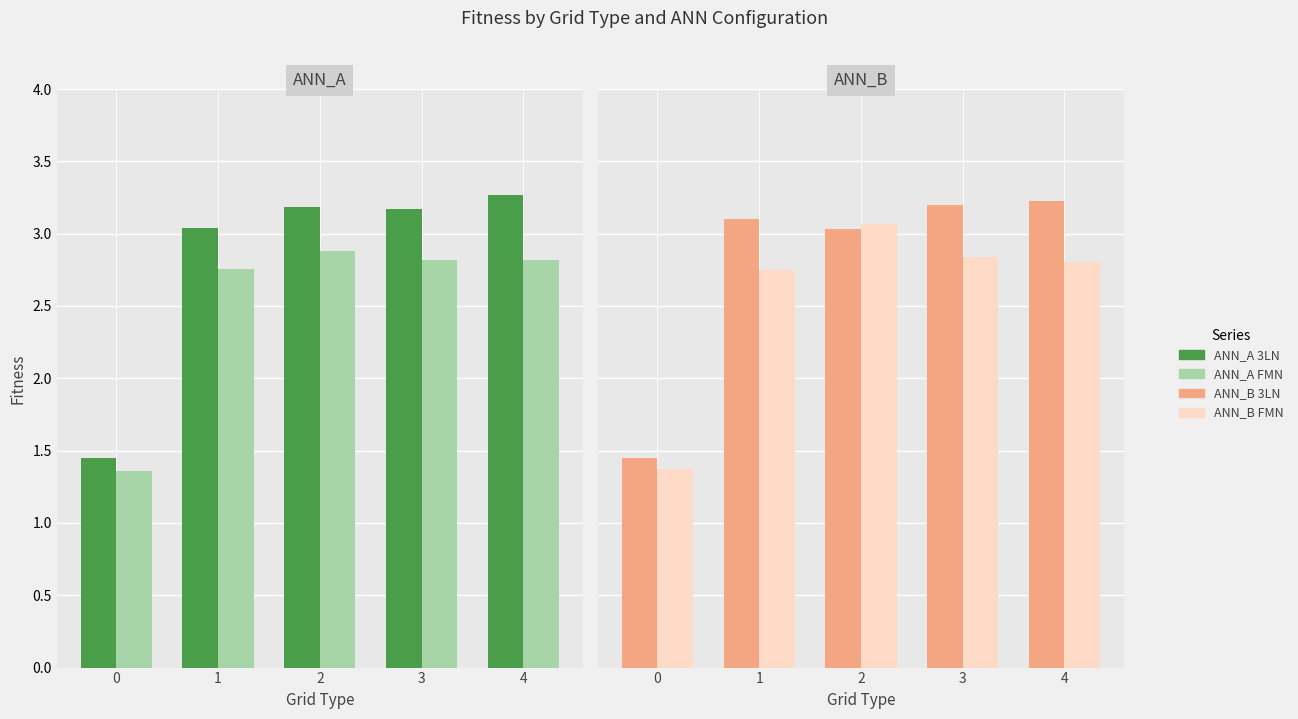

At which label does ANN_B FMN first exceed 2?

1